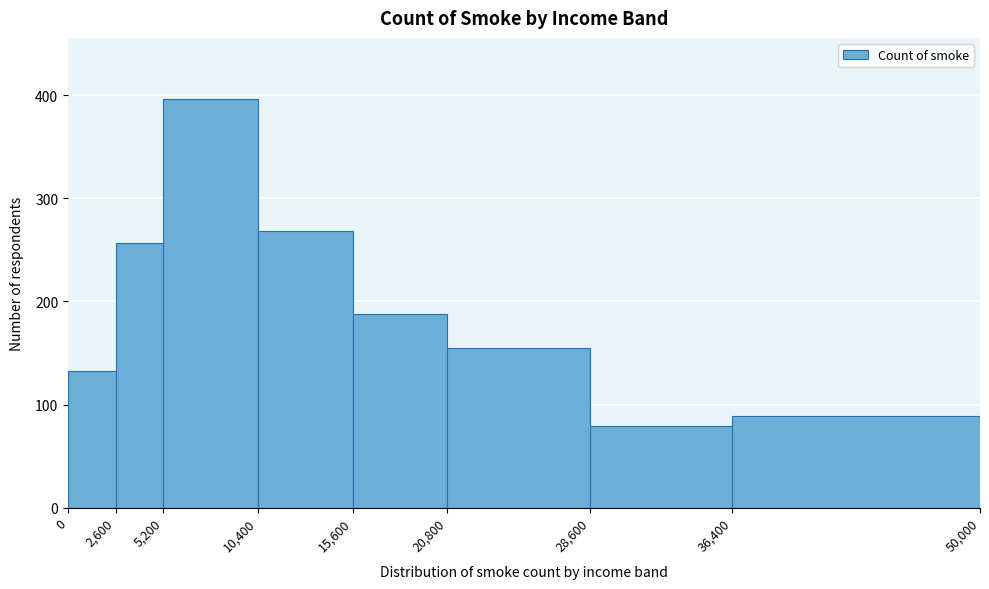

Reading left to right, transcribe this chart: for each bar, give the range it covers on the x-axis and its height. The values are not printed on the chart, so give them approximately, as read against the axis.

0 to 2,600: 130
2,600 to 5,200: 260
5,200 to 10,400: 400
10,400 to 15,600: 270
15,600 to 20,800: 190
20,800 to 28,600: 160
28,600 to 36,400: 80
36,400 to 50,000: 90